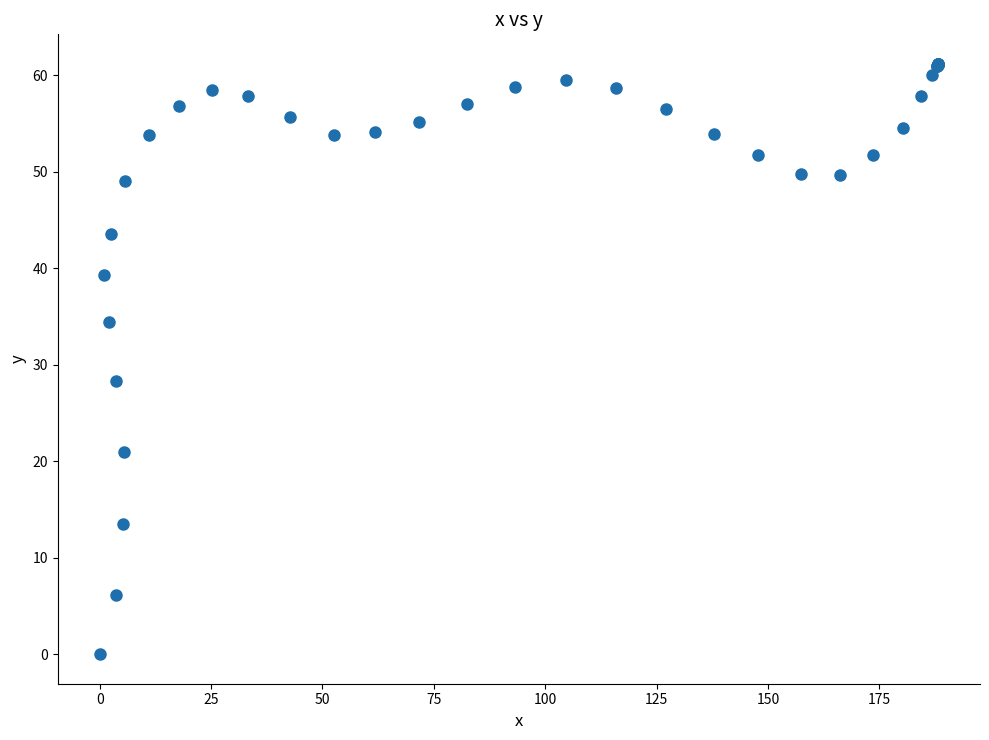

What Y value in the scatter plot is closest to 30?

28.3